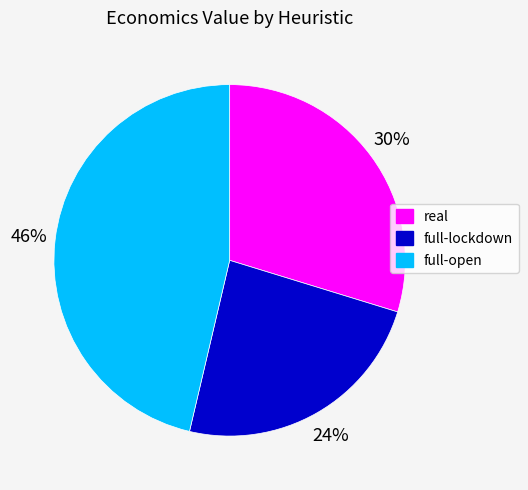

True or false: full-open accounts for 46% of the total.

True